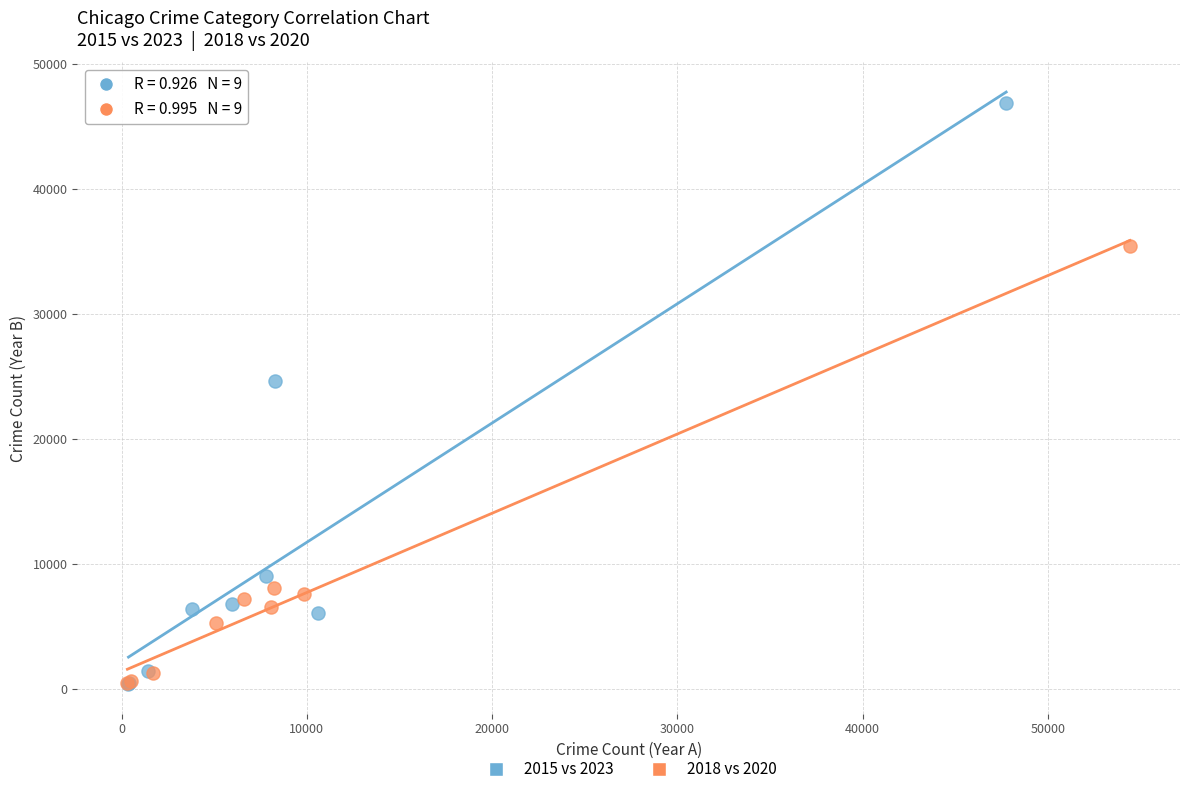

Which series has the largest Y range (max minus min)?

2015 vs 2023